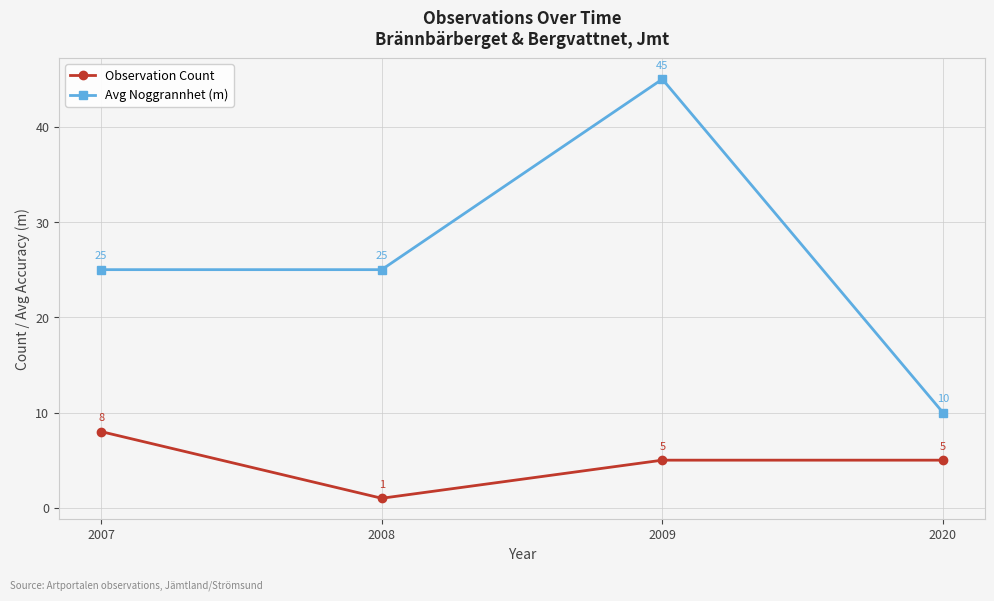

Where does the Observation Count series first go above 5?

2007